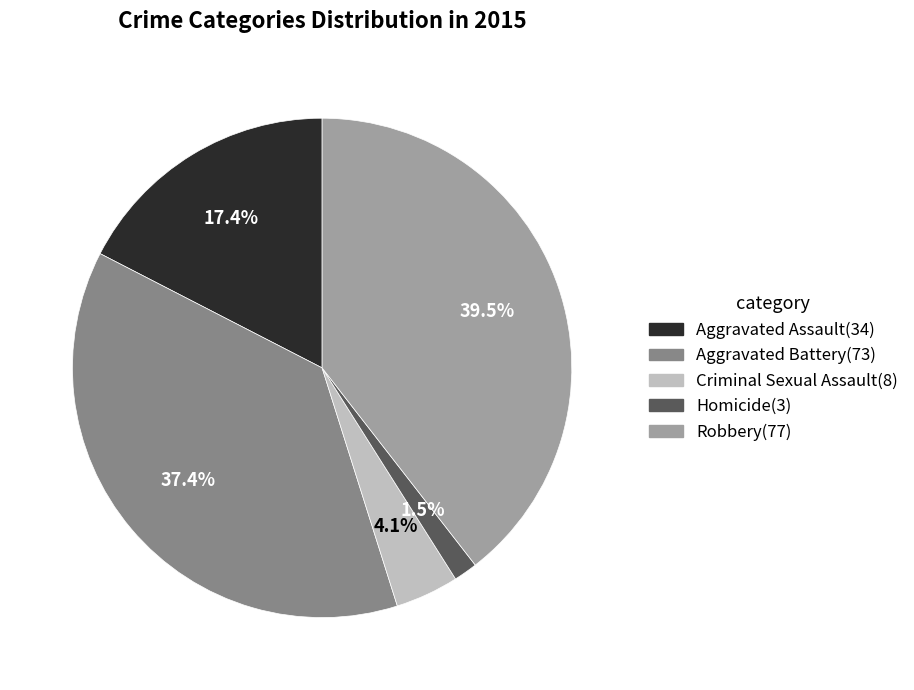

Is the sum of Robbery and Homicide greater than half?

No